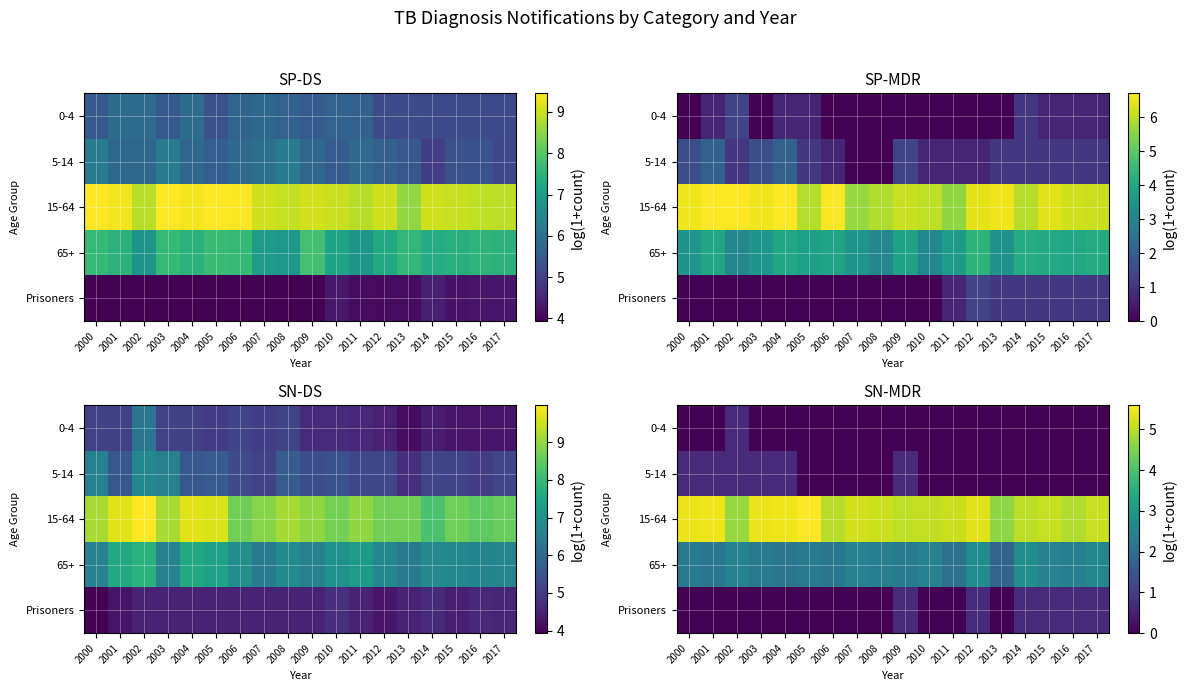

What is the difference between the highest and lowest values at 2017?

5.1